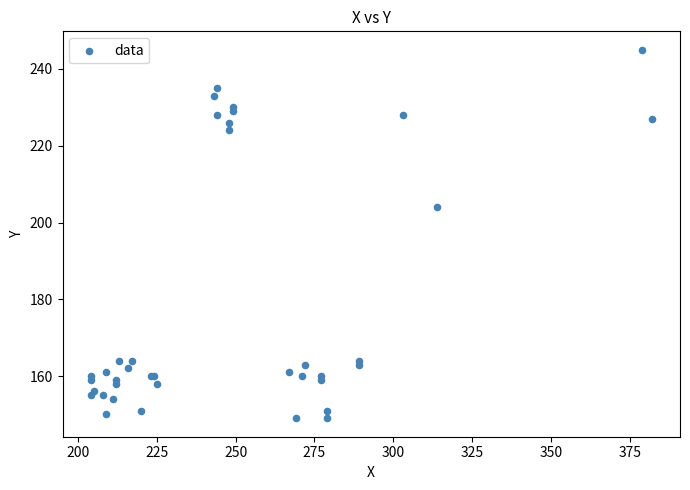

What Y value in the scatter plot is closest to 197?

204